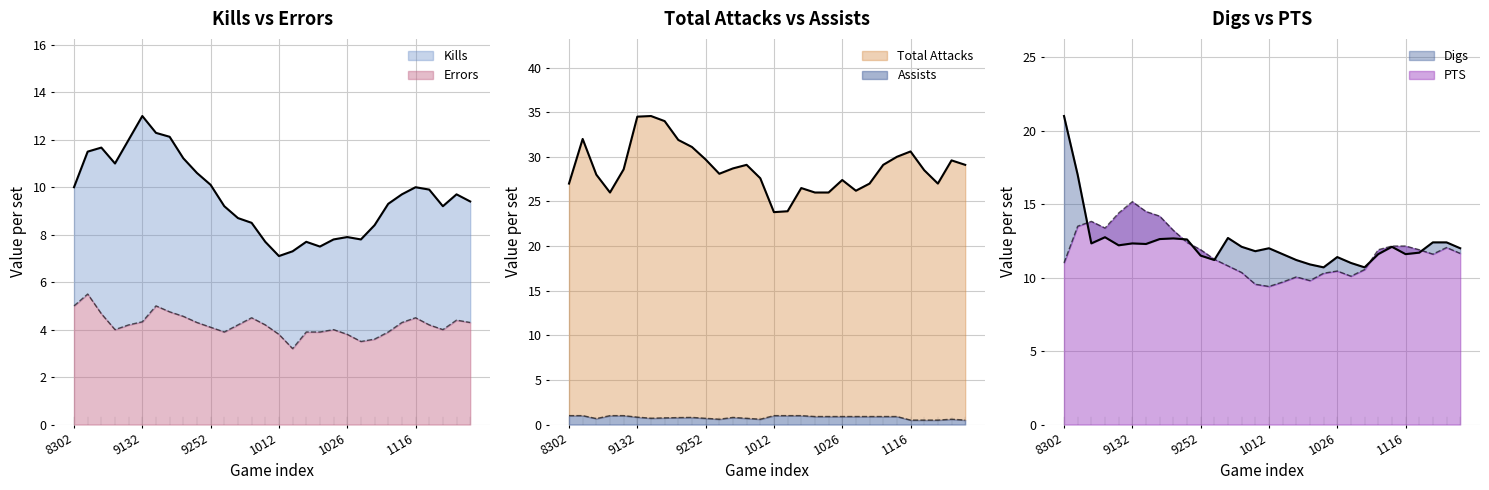

What is the minimum value shown in the chart?

0.5